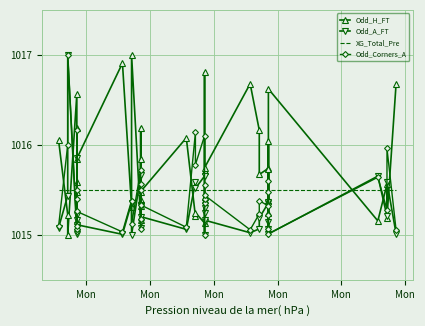

What is the value of the Odd_H_FT point at the 2nd from the left?

1016.0